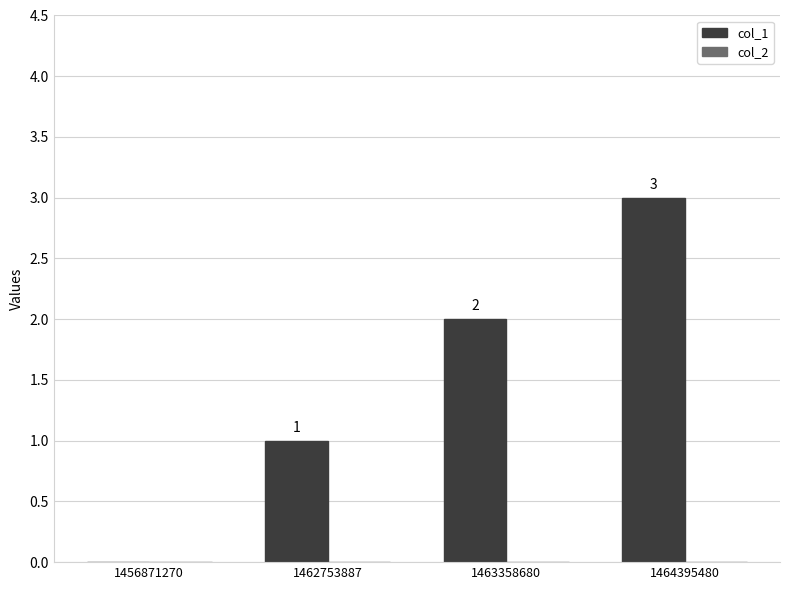

What is the greatest value displayed?

3